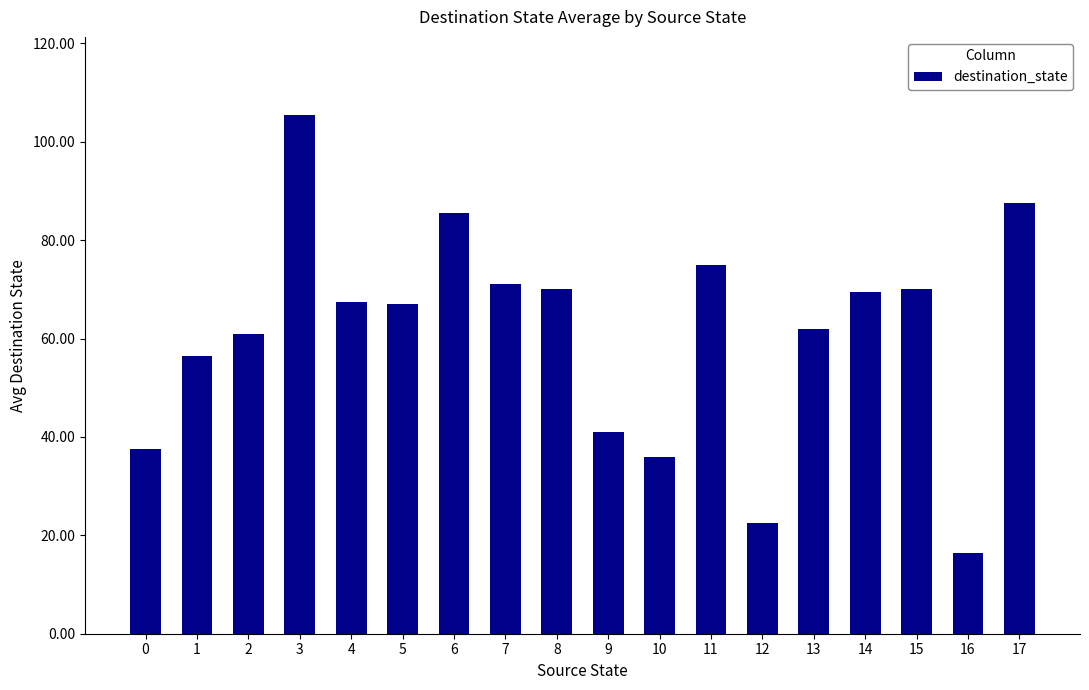

Approximately how many times larger is the value at 3 compared to 5?

1.6